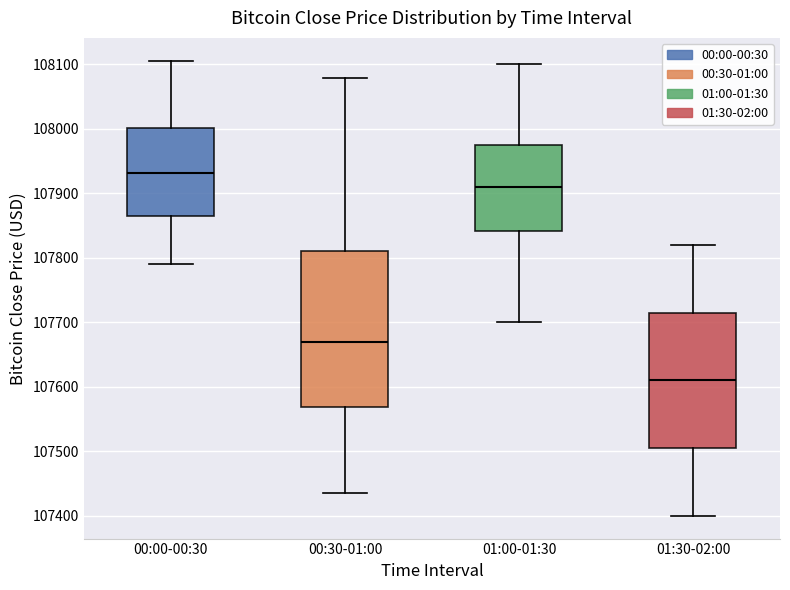

Where does the lower whisker of the box for 00:30-01:00 end on the y-axis? The values are not printed on the chart, so give them approximately, as read against the axis.

107440